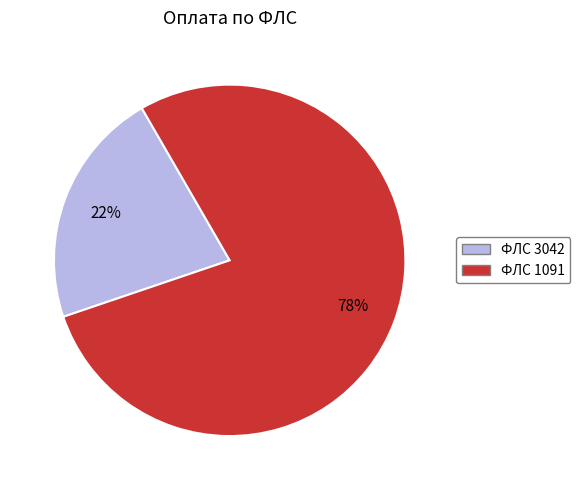

To the nearest percent, what is the average slice percentage?

50%